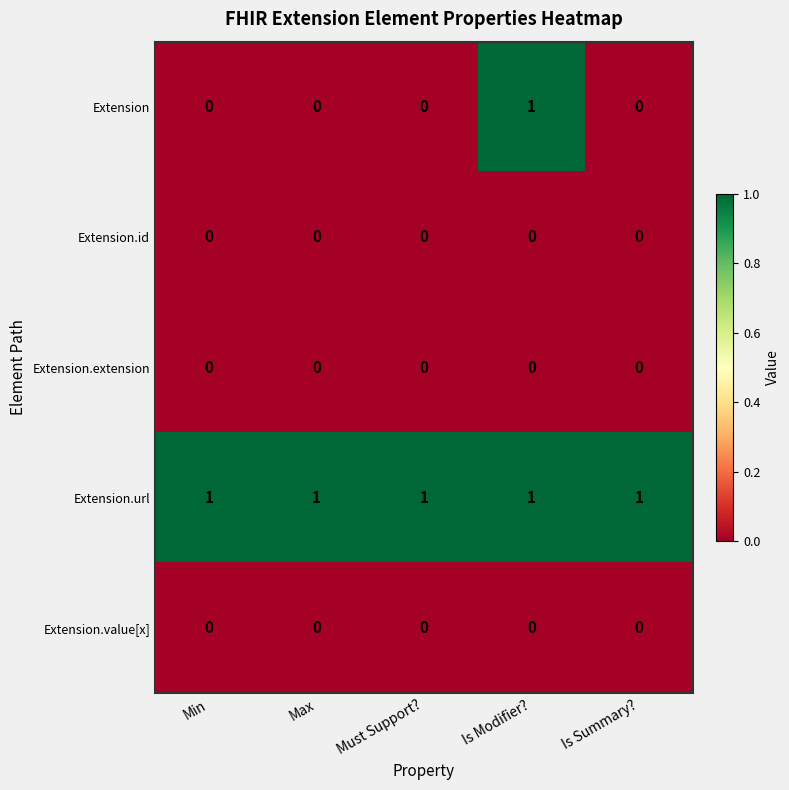

Reading left to right, extract all data points from this chart.

Extension: Min=0	Max=0	Must Support?=0	Is Modifier?=1	Is Summary?=0
Extension.id: Min=0	Max=0	Must Support?=0	Is Modifier?=0	Is Summary?=0
Extension.extension: Min=0	Max=0	Must Support?=0	Is Modifier?=0	Is Summary?=0
Extension.url: Min=1	Max=1	Must Support?=1	Is Modifier?=1	Is Summary?=1
Extension.value[x]: Min=0	Max=0	Must Support?=0	Is Modifier?=0	Is Summary?=0